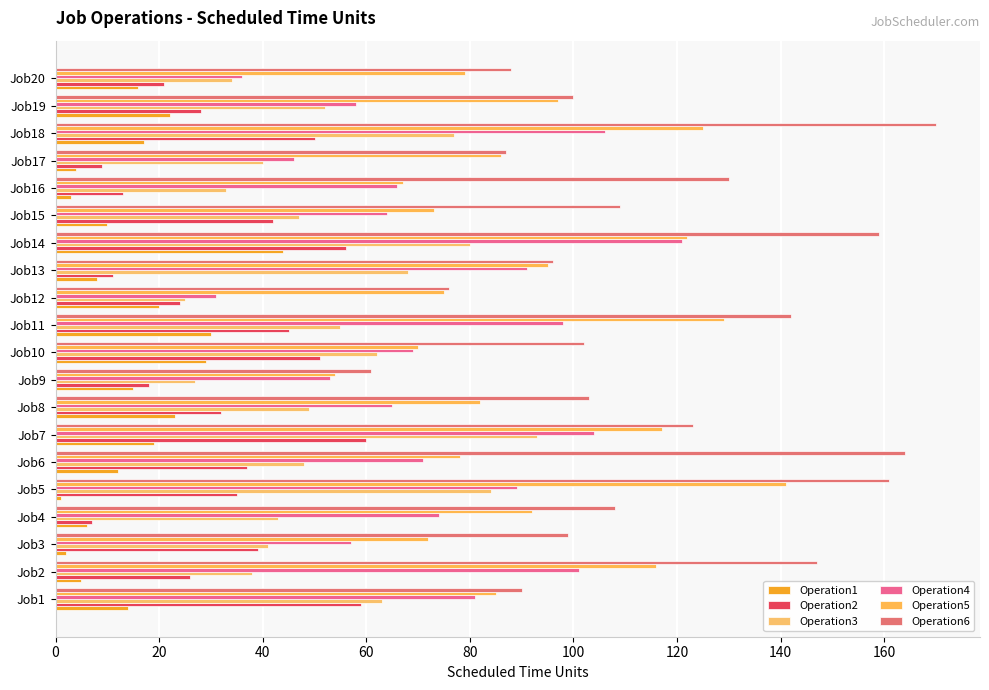

Where is Operation4 nearest to the value 76?

Job4